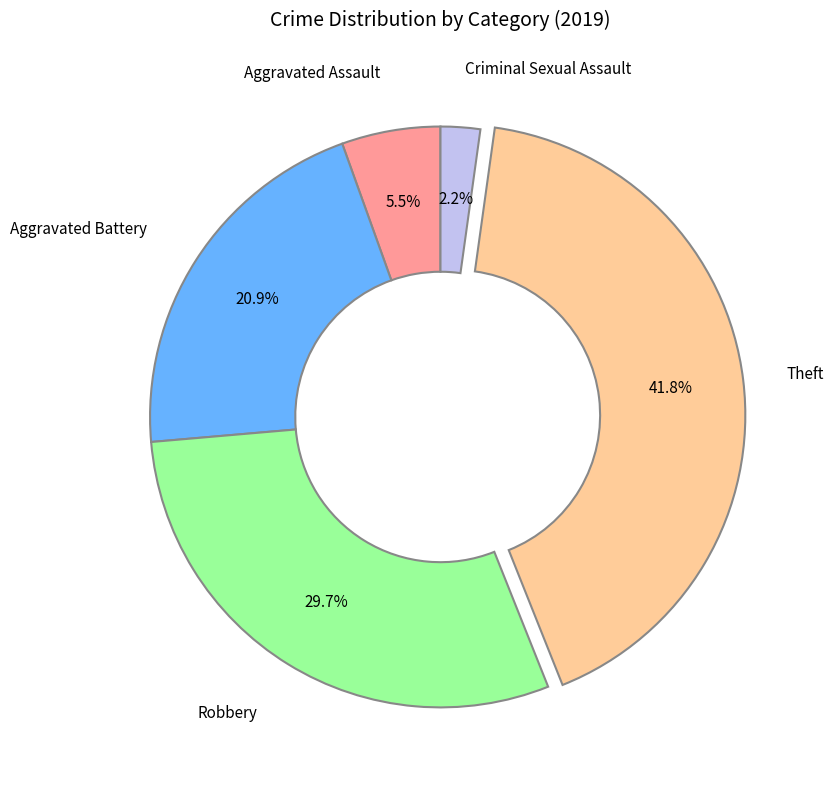

How many segments does this pie chart have?

5